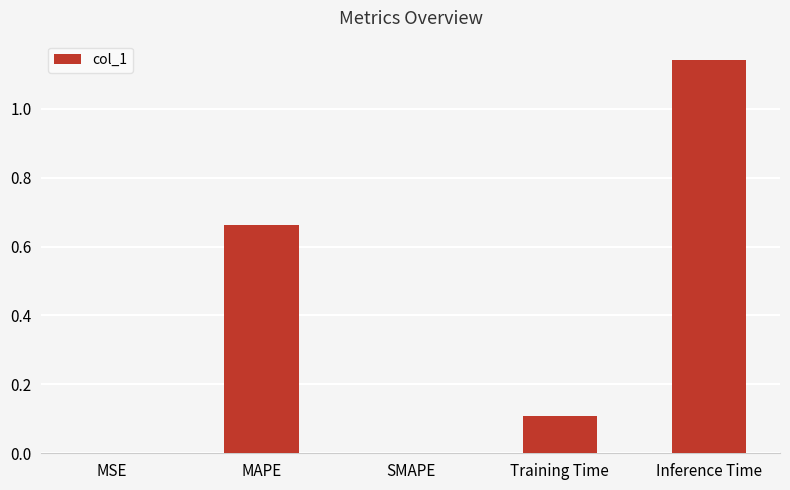

Is it true that the value at Training Time is 0.1?

True